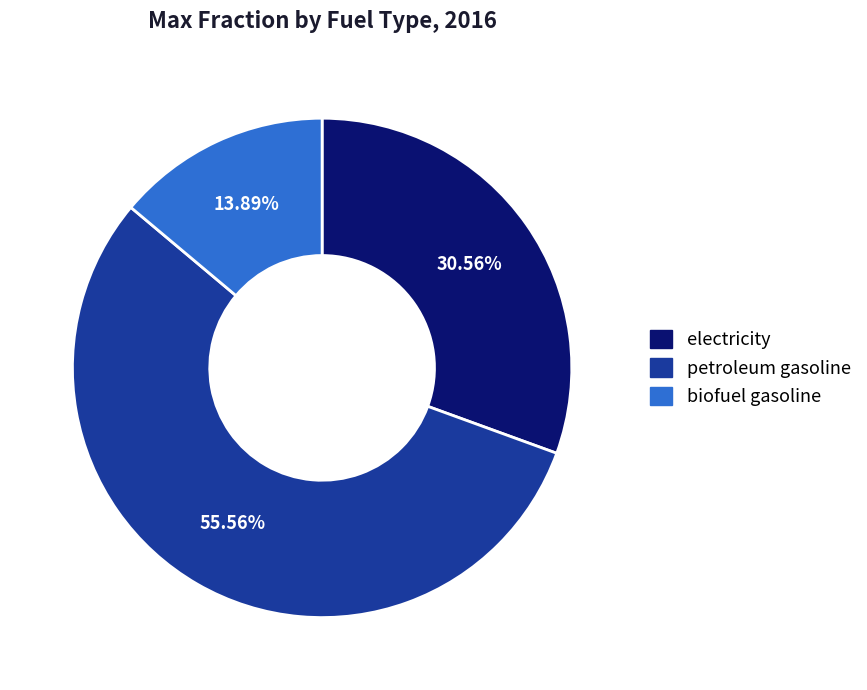

To the nearest percent, what portion does biofuel gasoline represent?

14%